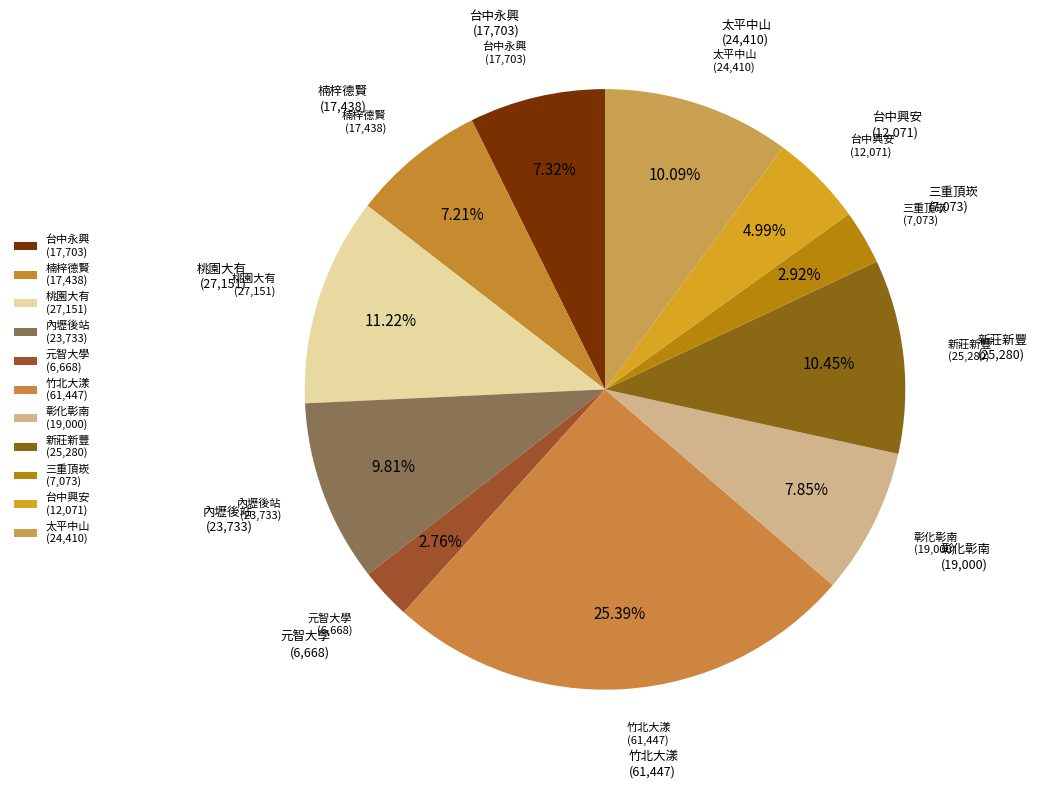

Which slice is the smallest?

元智大學